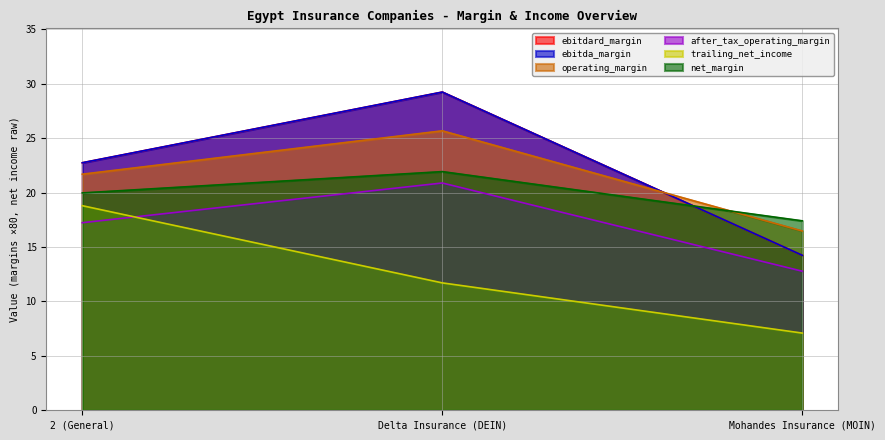

Where does the ebitda_margin series first go above 22?

2 (General)